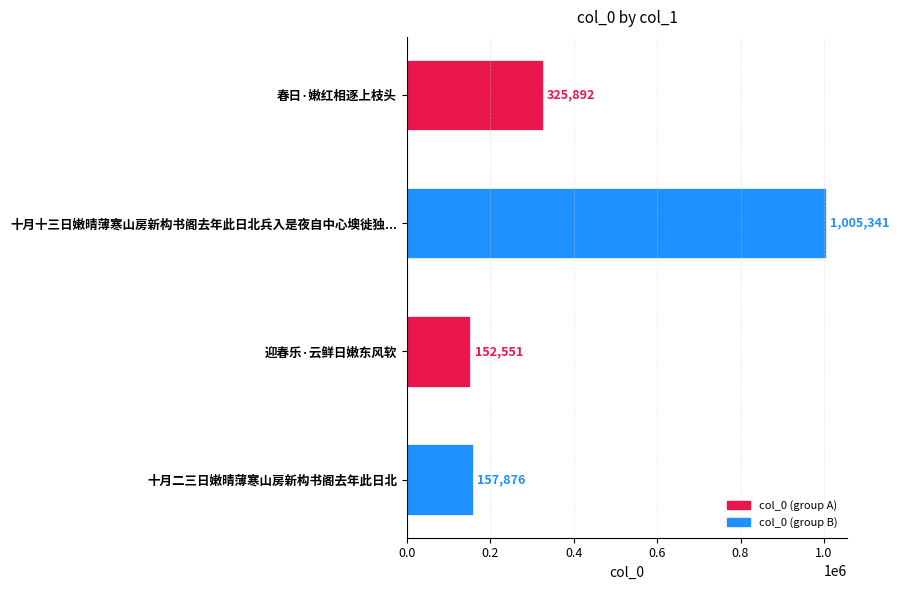

What is the difference between the second highest and minimum values?

173341